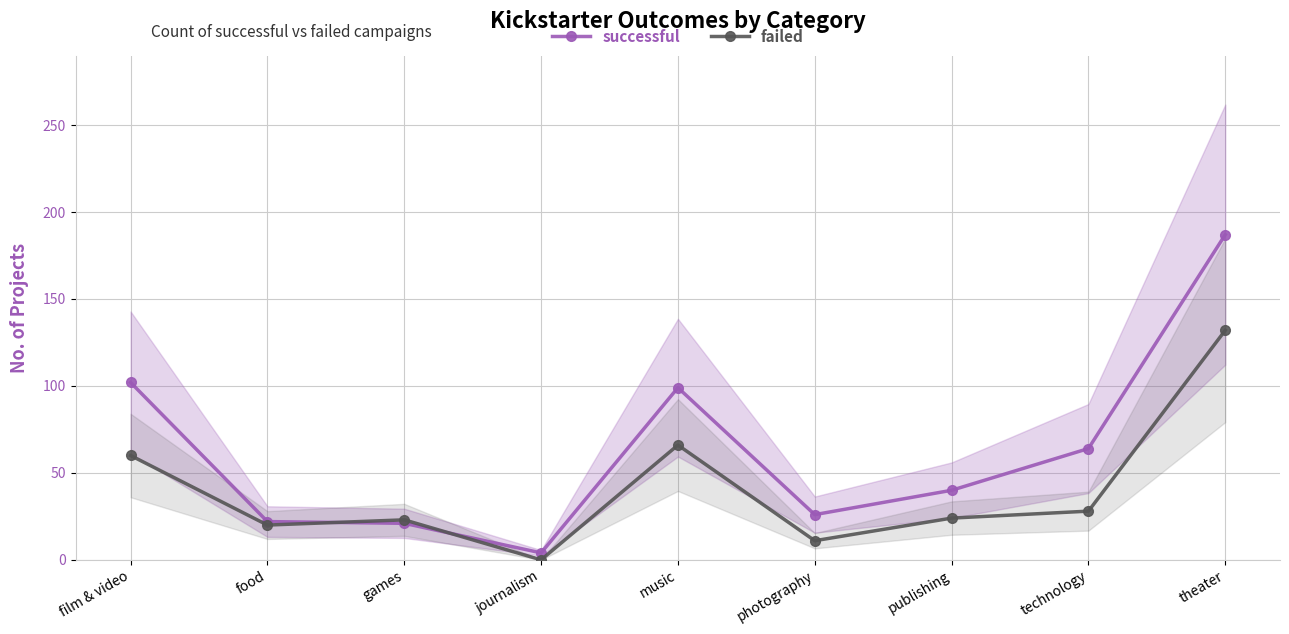

Does the chart display data point markers on the line(s)?

Yes